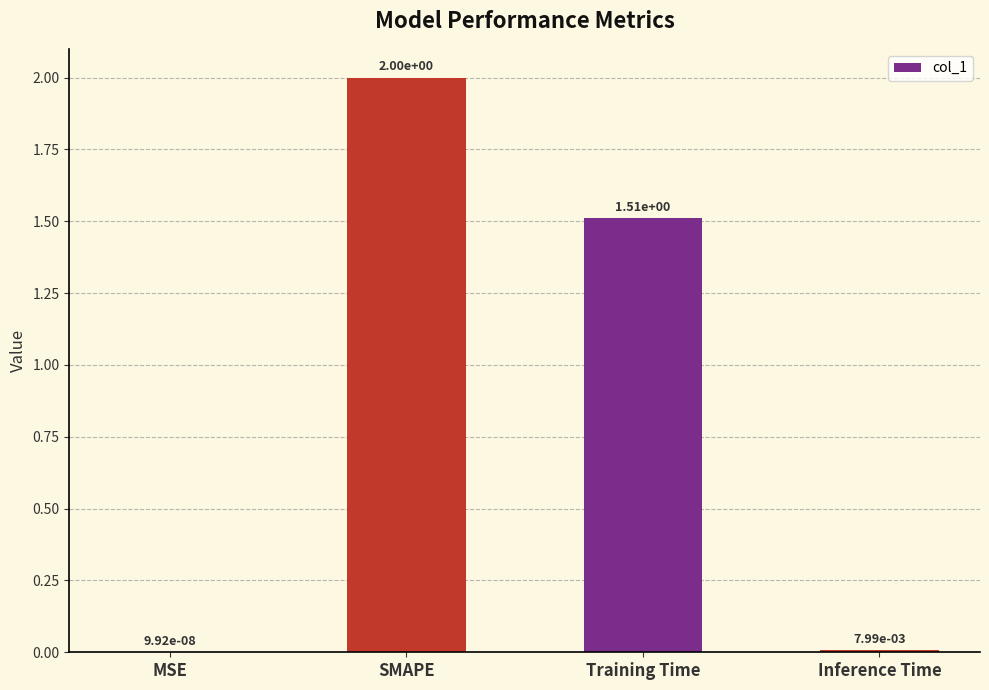

What is the sum of all values?

3.5